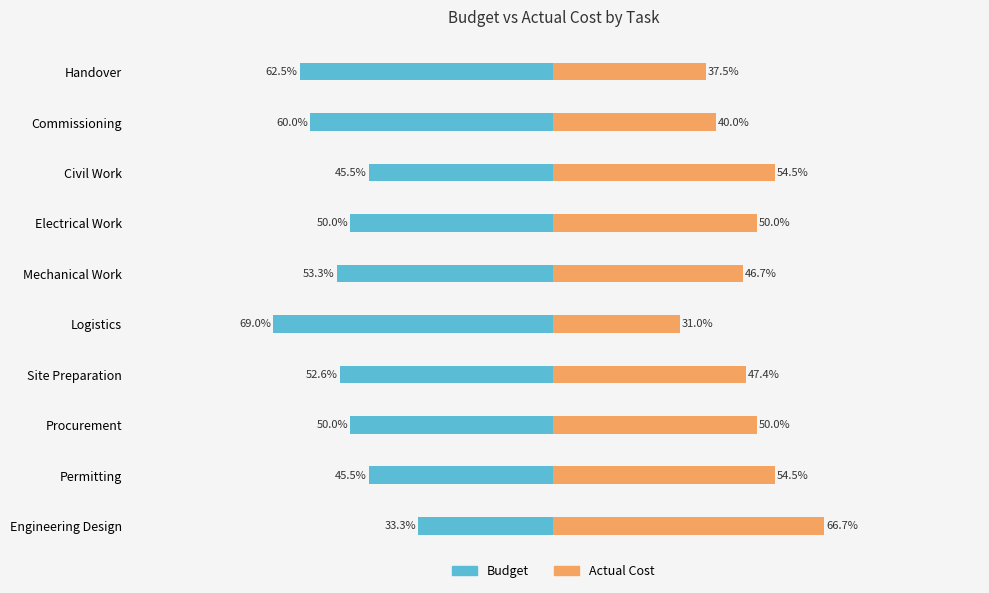

The value of Budget at Civil Work is -45.5. True or false?

True